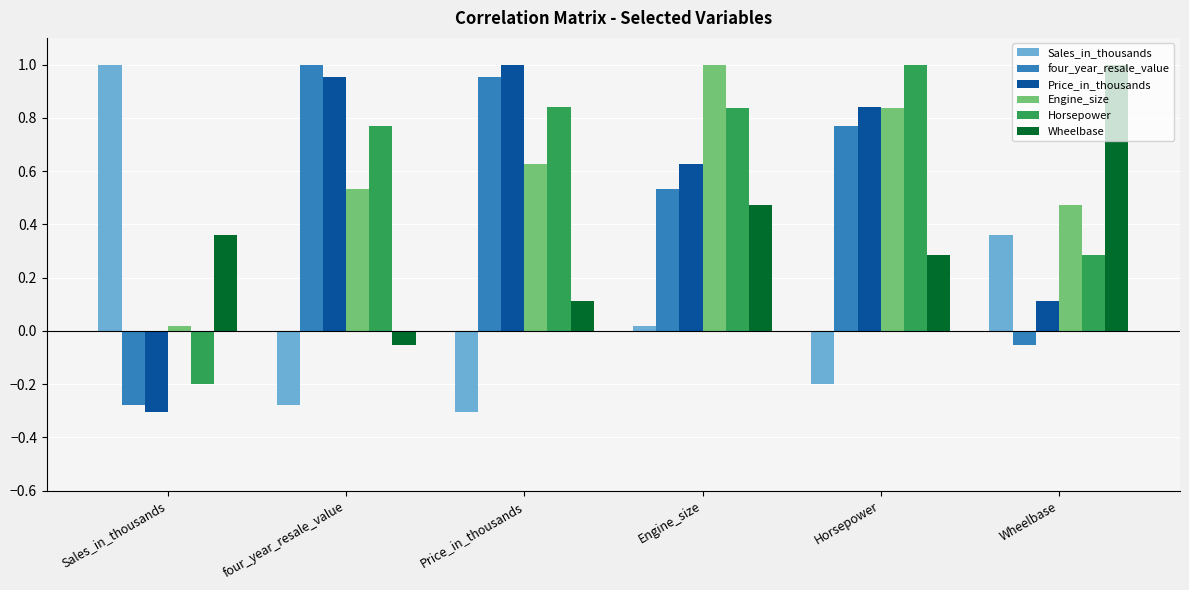

How many values in Sales_in_thousands are below zero?

3